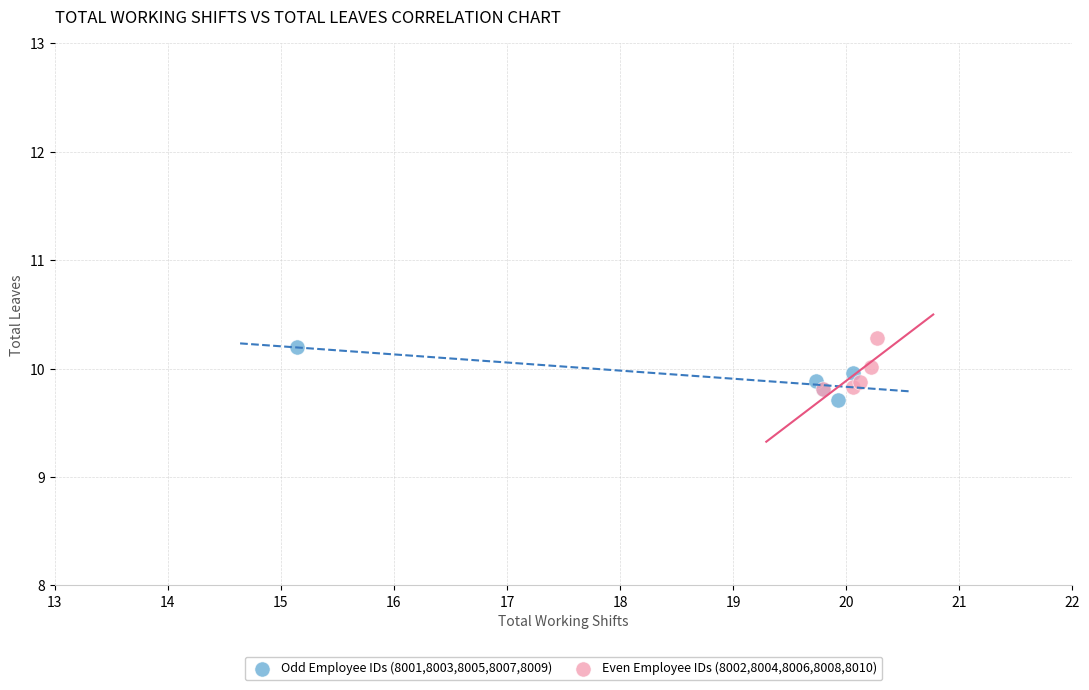

What are all the series names shown in the legend?

Odd Employee IDs (8001,8003,8005,8007,8009), Even Employee IDs (8002,8004,8006,8008,8010)